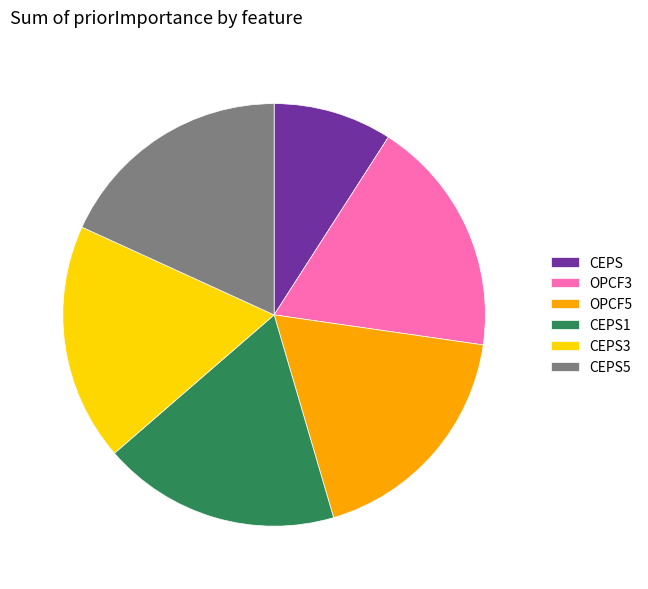

How many slices are in this pie chart?

6